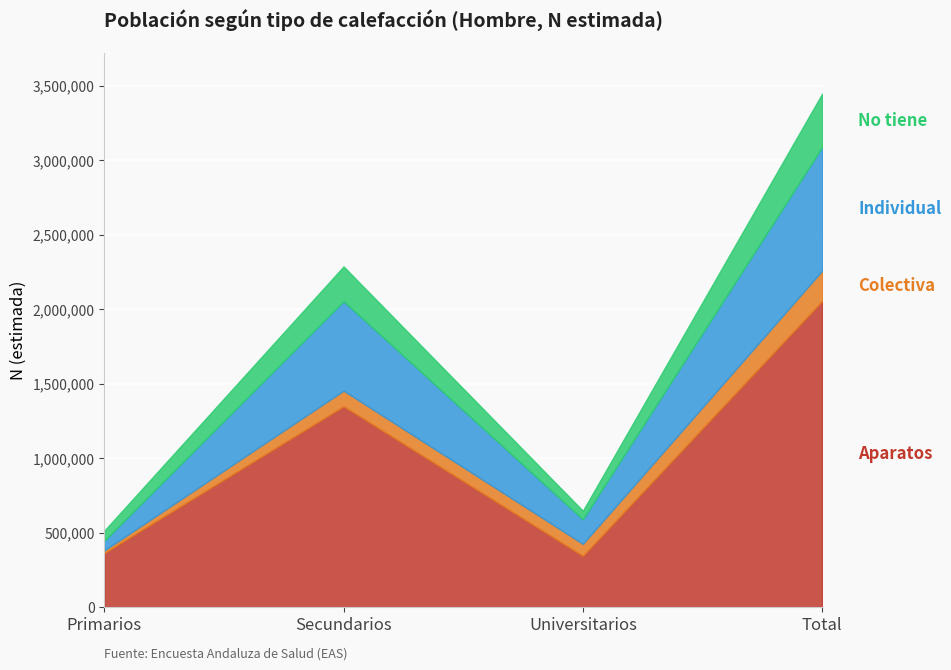

Reading left to right, list all the values displayed in this chart.

Aparatos (Hombre N estimada): Primarios=362680	Secundarios=1348107	Universitarios=343848	Total=2054635
Colectiva (Hombre N estimada): Primarios=17877	Secundarios=104476	Universitarios=80568	Total=202921
Individual (Hombre N estimada): Primarios=64236	Secundarios=600102	Universitarios=164628	Total=828967
No tiene (Hombre N estimada): Primarios=68152	Secundarios=233623	Universitarios=57579	Total=359354